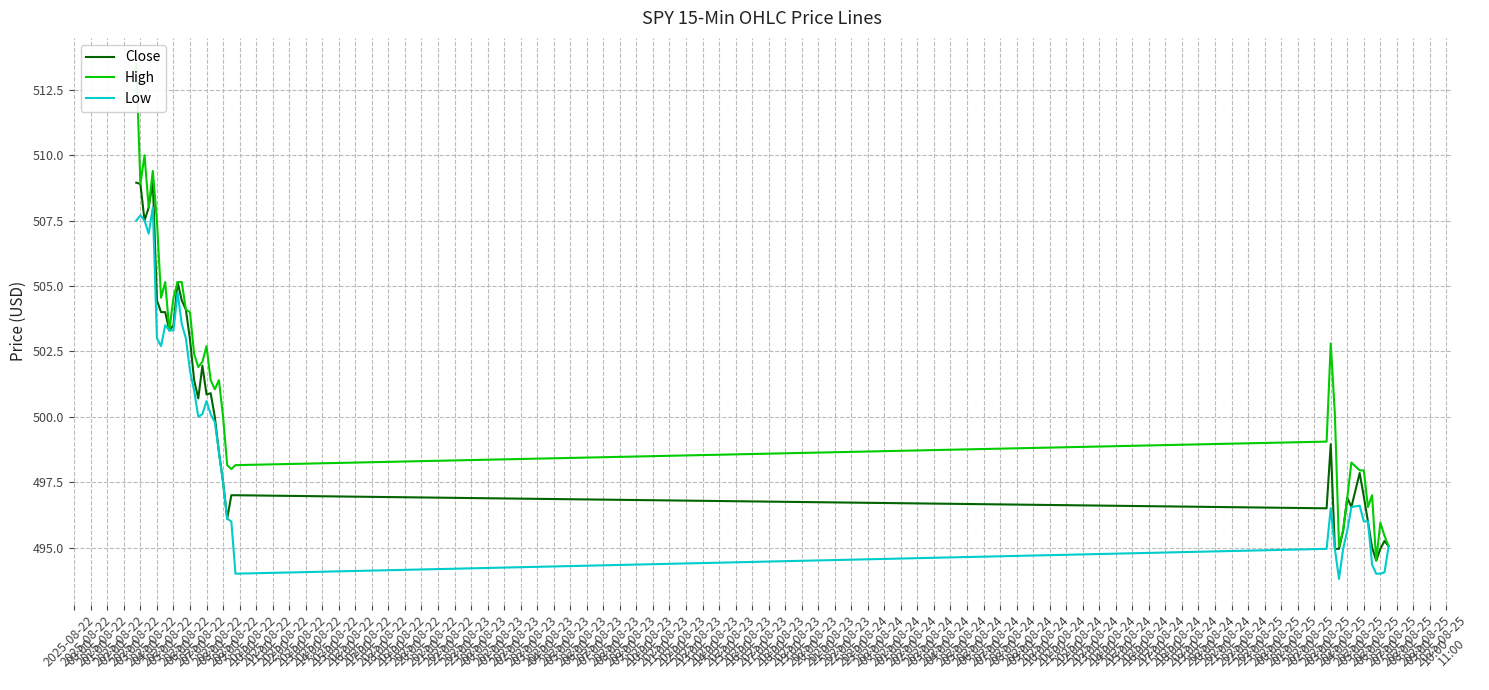

How many lines are shown in the chart?

3